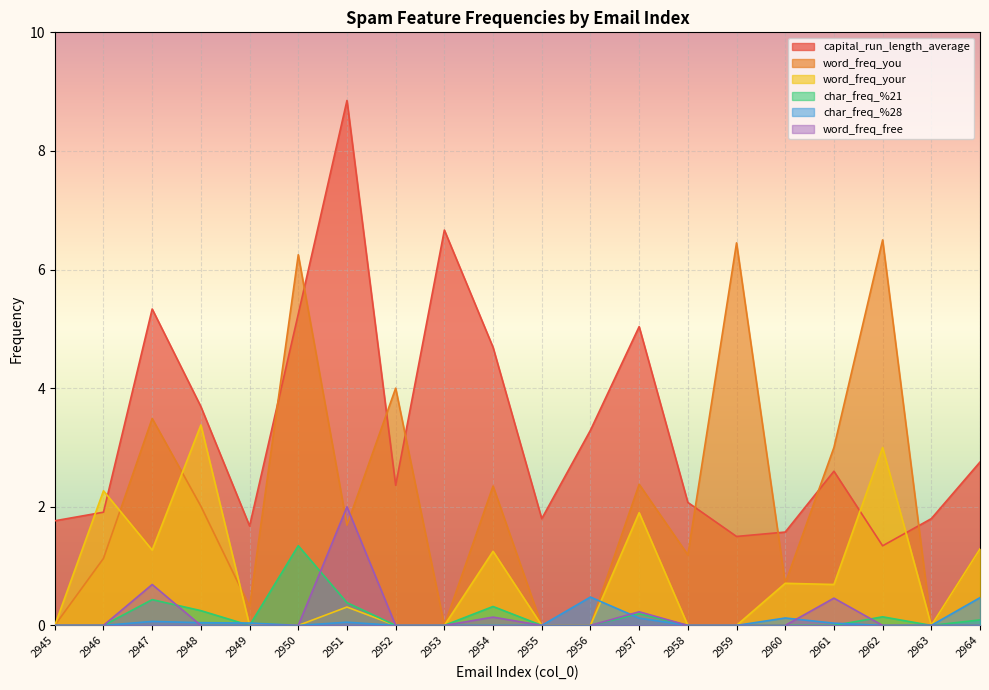

At 2950, list the series in order from smallest to largest.

word_freq_your, char_freq_%28, word_freq_free, char_freq_%21, capital_run_length_average, word_freq_you